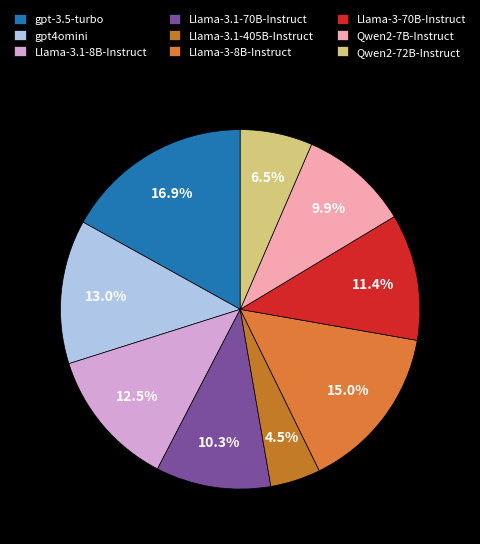

Which has a higher value, Qwen2-7B-Instruct or Llama-3.1-405B-Instruct?

Qwen2-7B-Instruct